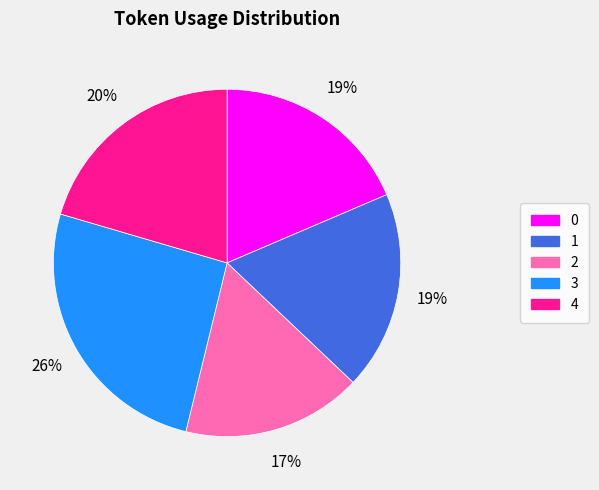

Is the sum of 4 and 2 greater than half?

No